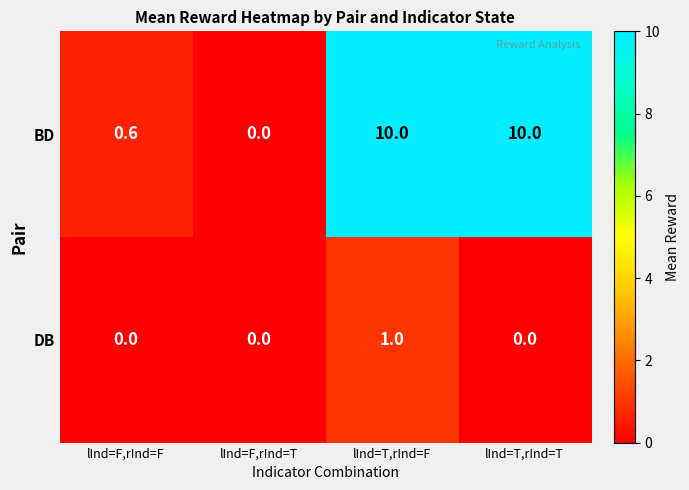

What is the sum of all BD values?

20.6